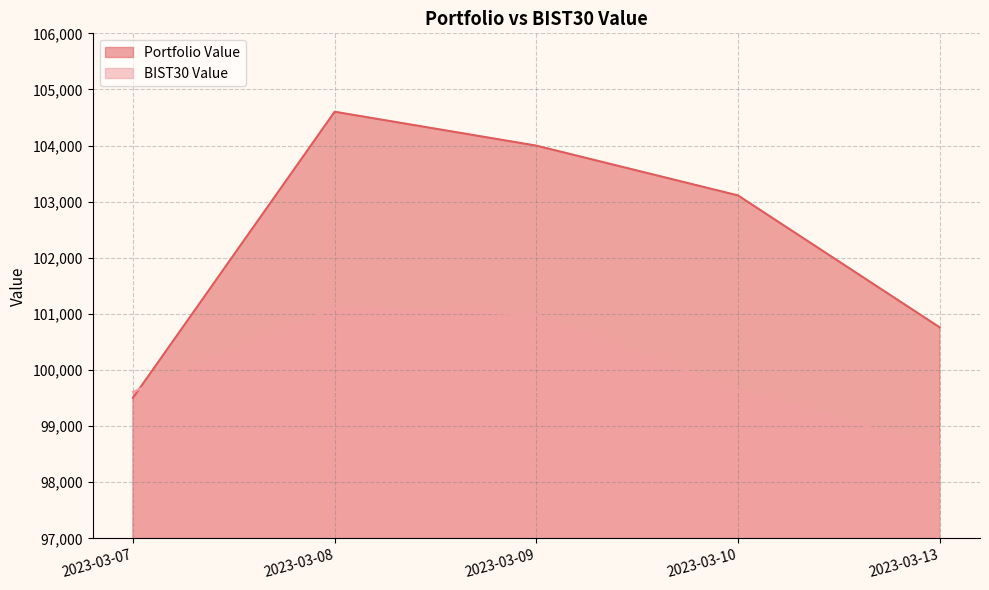

What is the difference between the BIST30 Value values at 2023-03-07 and 2023-03-13?

984.6